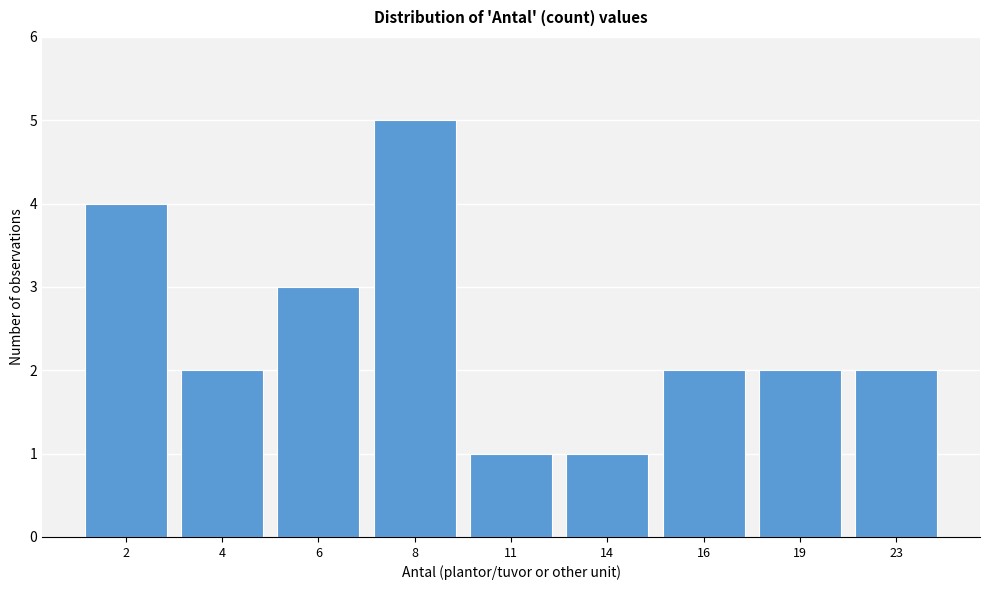

Reading right to left, list all the values displayed in this chart.

2	2	2	1	1	5	3	2	4